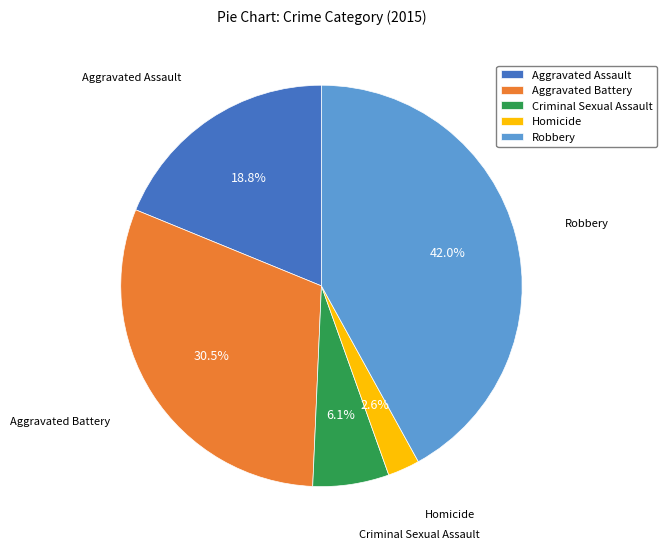

Does Criminal Sexual Assault represent more than half of the total?

No